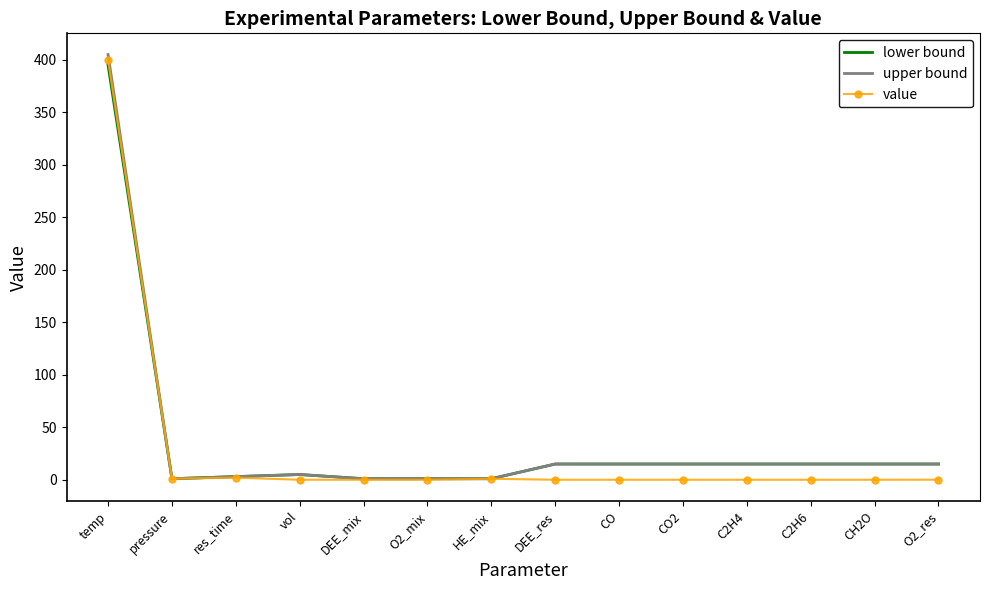

What is the difference between the highest and lowest values at CO2?

15.0